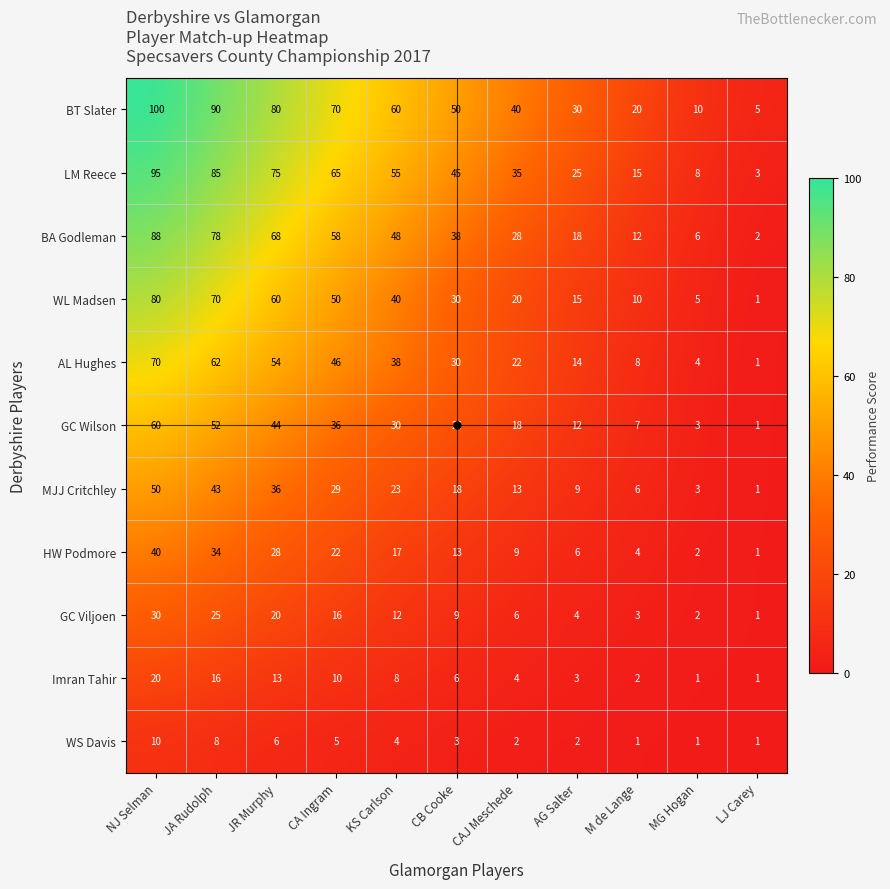

What is the difference between the second highest and minimum values in the Imran Tahir series?

15